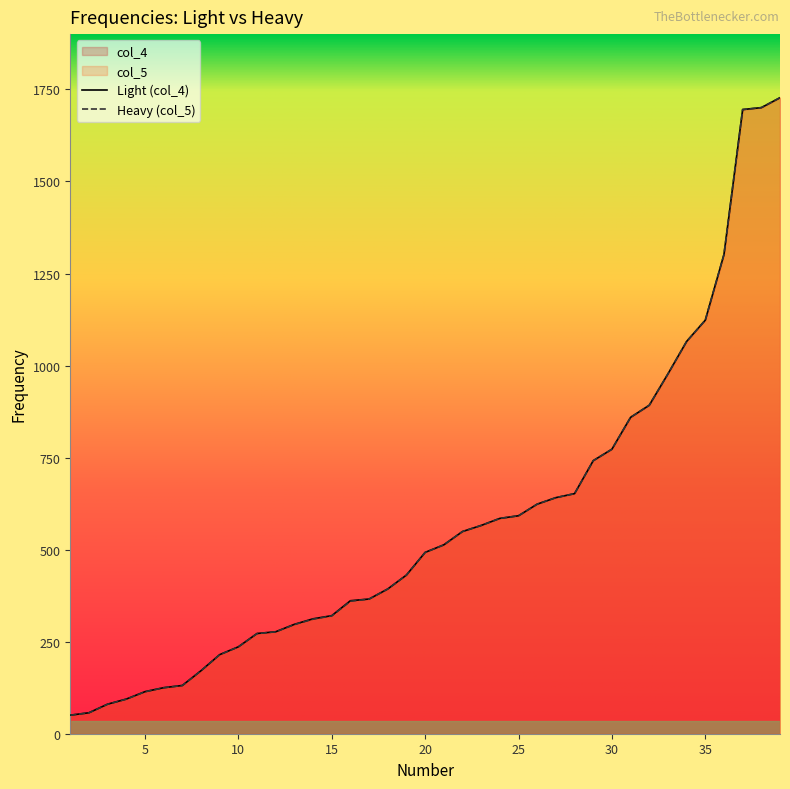

True or false: col_4 has more than 1 interior local peaks.

False